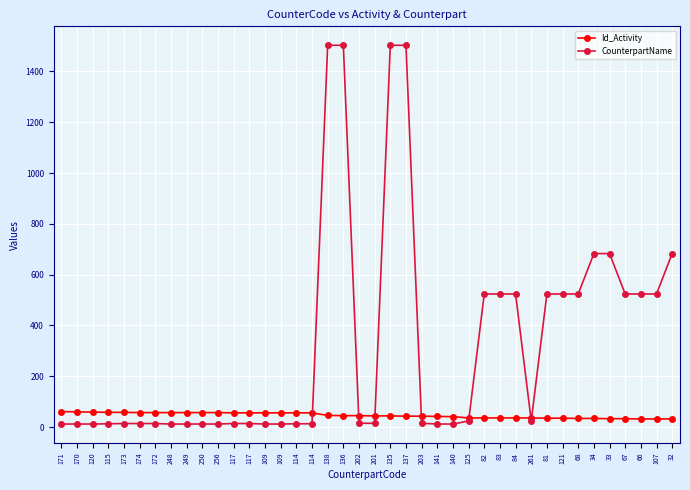

Does the chart have visible grid lines?

Yes